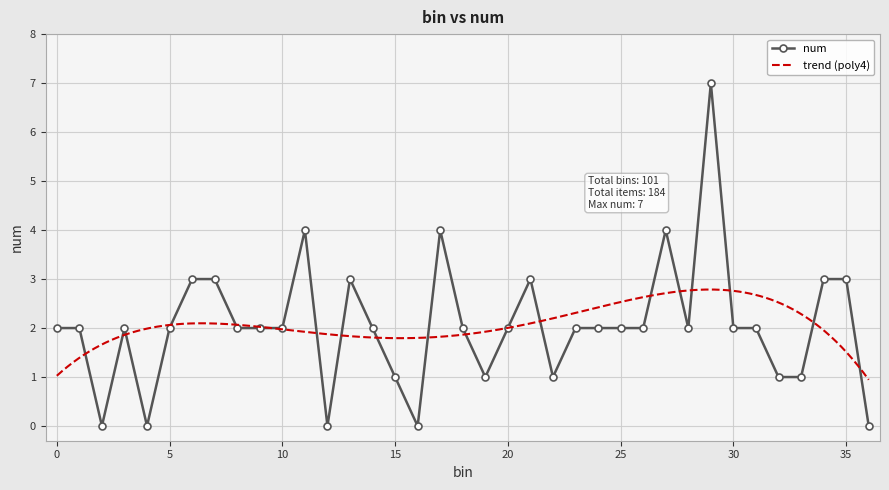

What is the value of the 26th point from the left?

2